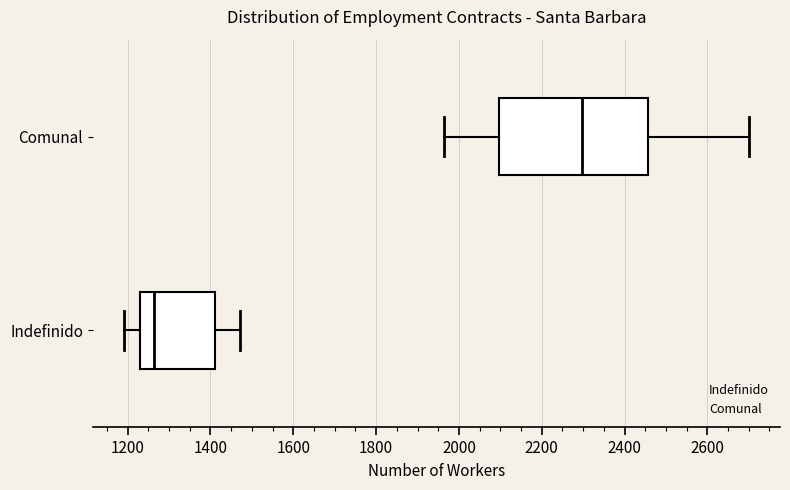

Which box has the furthest to the left median line?

Indefinido